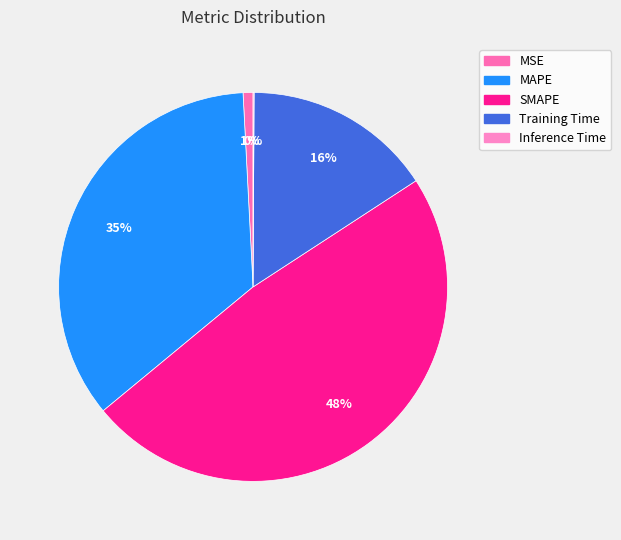

To the nearest percent, what is the average slice percentage?

20%